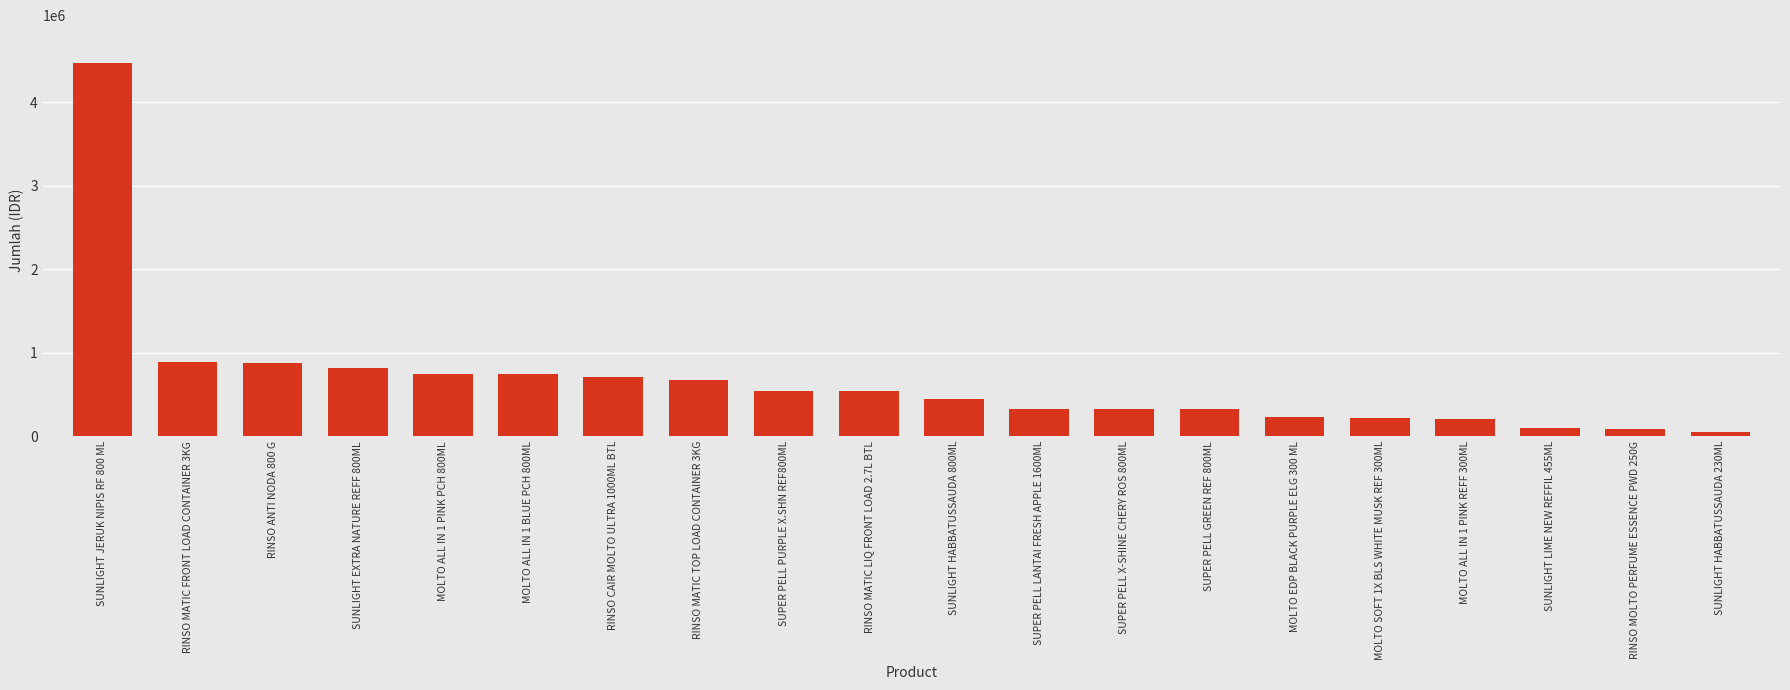

What is the difference between the maximum and minimum values?

4432396.7